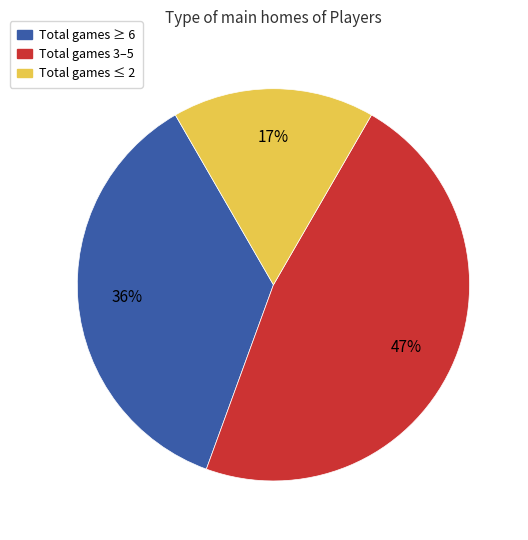

To the nearest percent, what is the average slice percentage?

33%